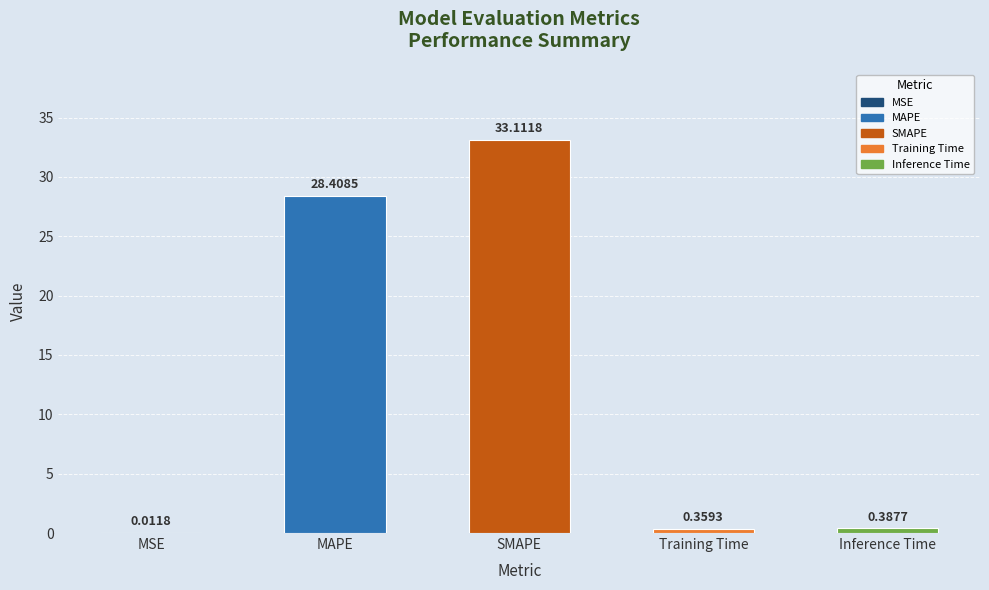

Where is the data nearest to the value 16?

MAPE